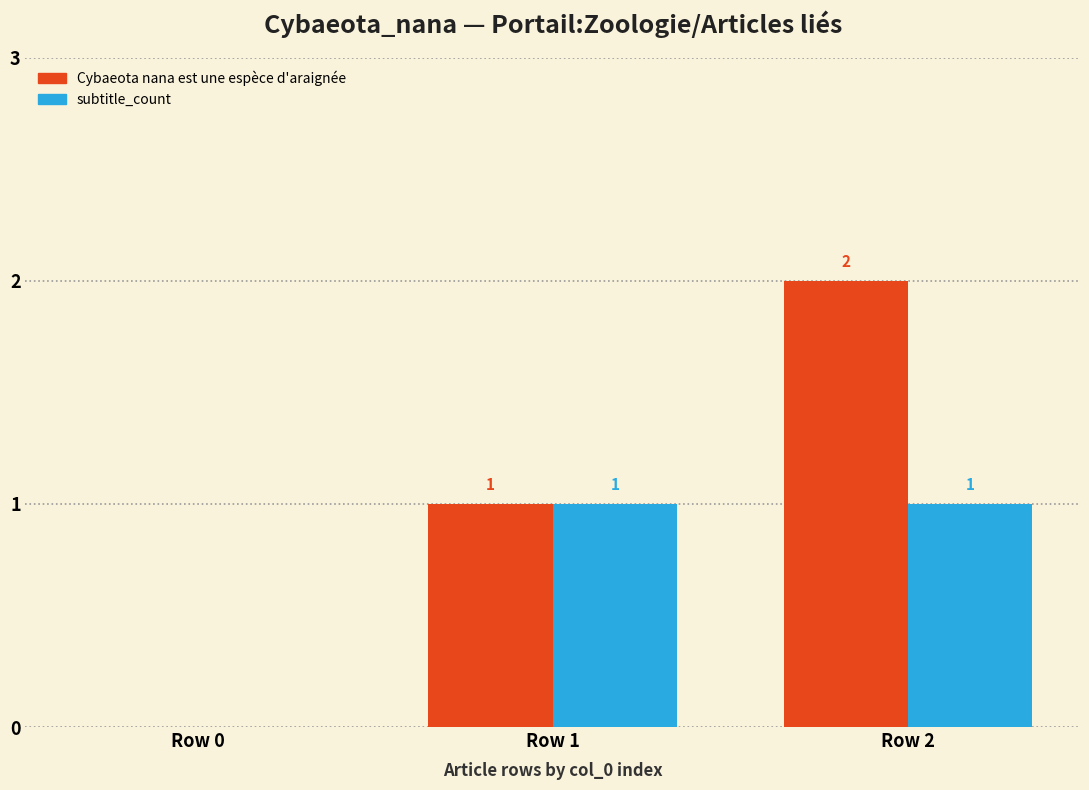

Count the subtitle_count values in the range 0 to 1.

3